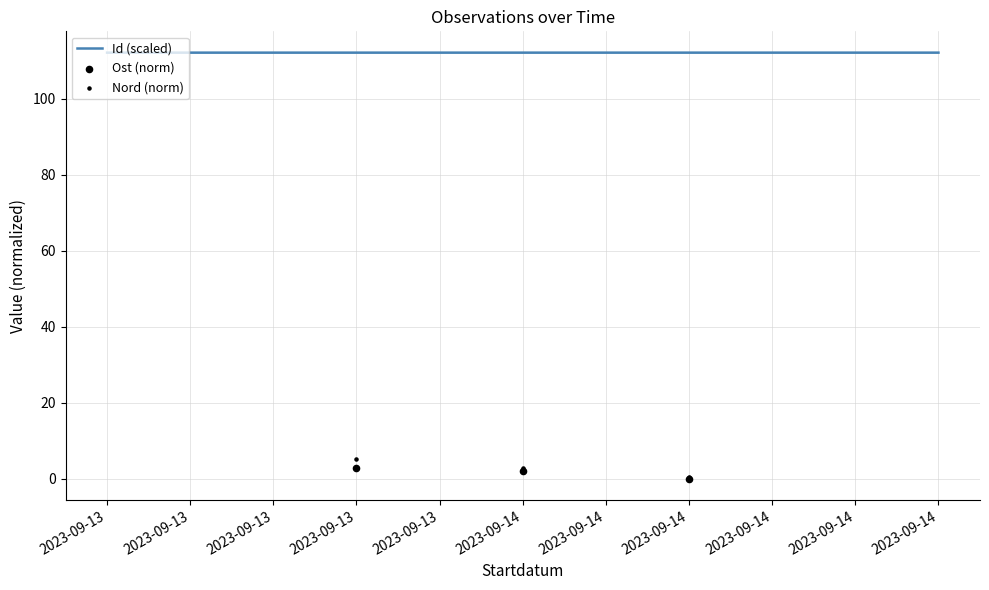

Which series has the widest spread of Y values?

Nord